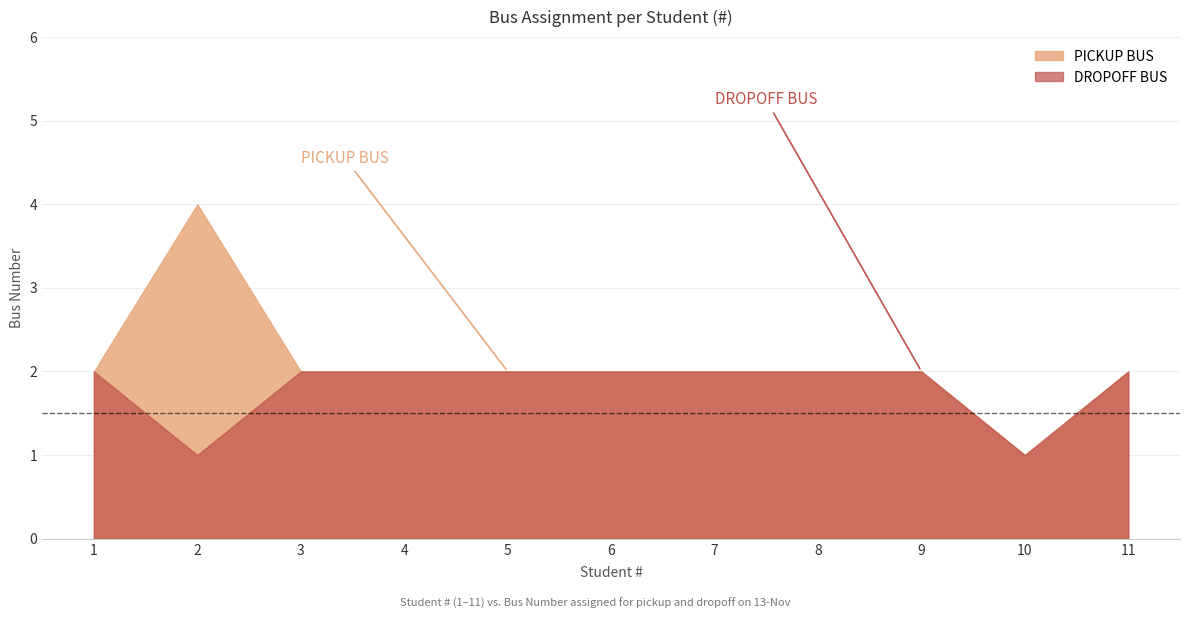

In PICKUP BUS, how many points are higher than both neighbors (excluding endpoints)?

1